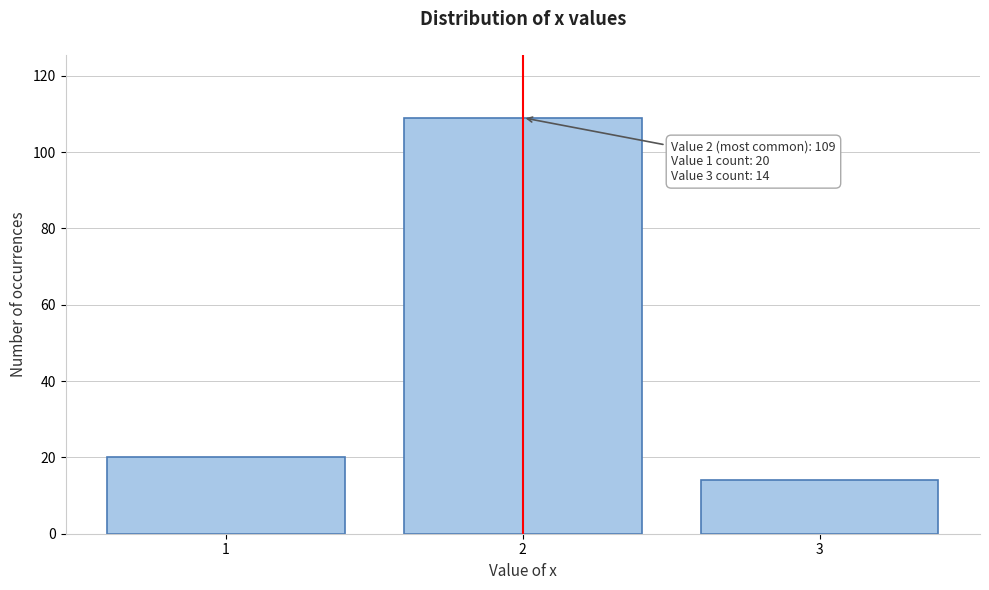

Reading left to right, transcribe all the data shown in this chart.

1=20	2=109	3=14